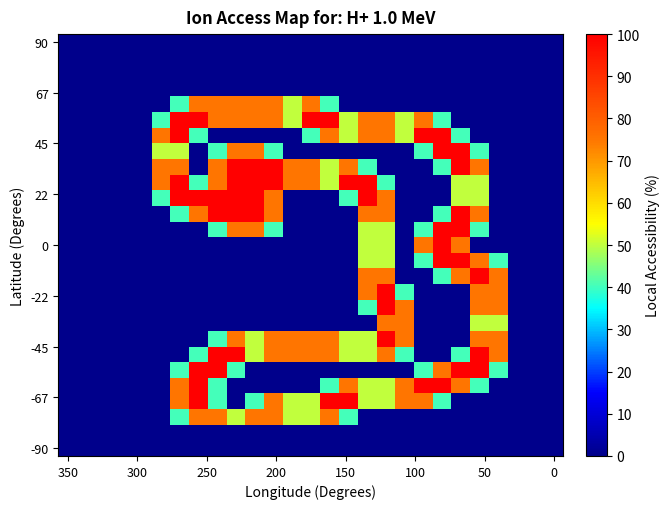

At how many categories does at least one series exceed 22?

19